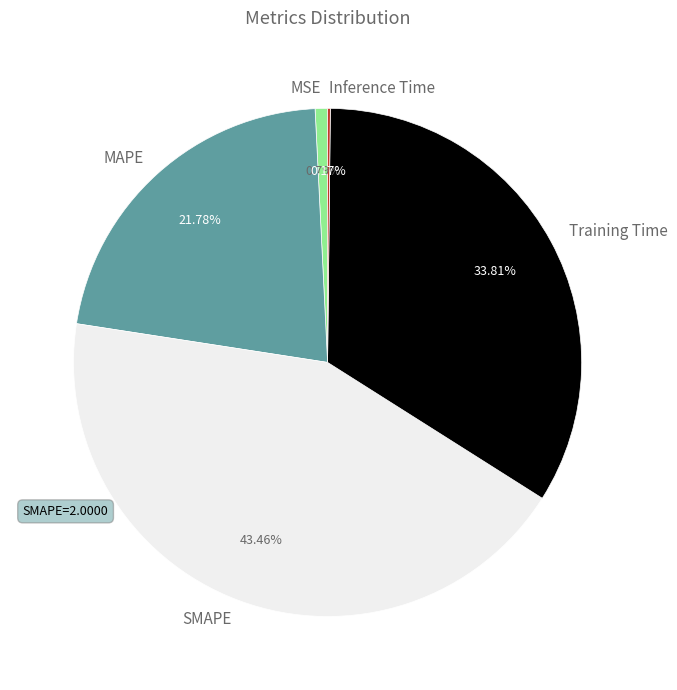

Which category has the biggest portion of the pie?

SMAPE